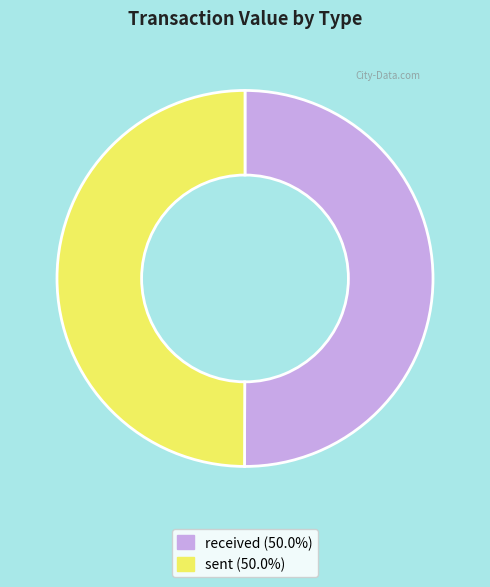

How many segments does this pie chart have?

2